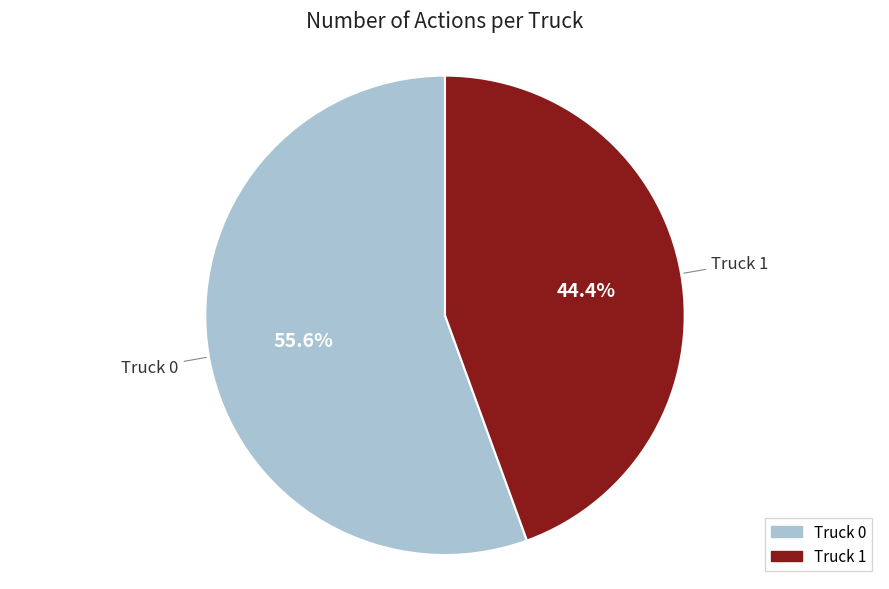

Count the number of slices in the pie.

2